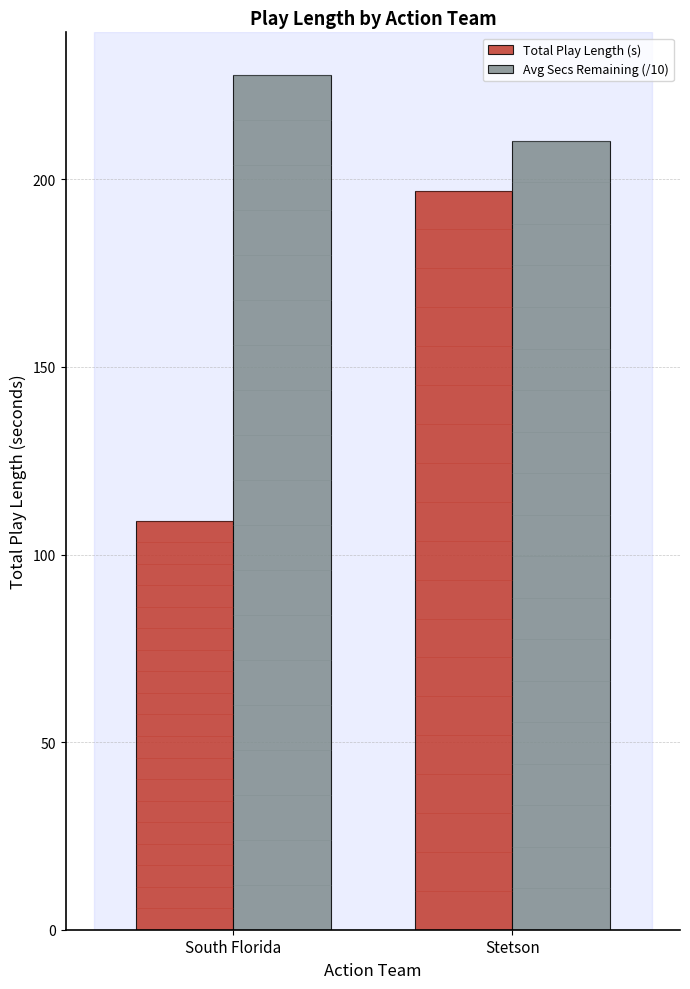

True or false: Total Play Length (s) has a value of 109.0 at South Florida.

True